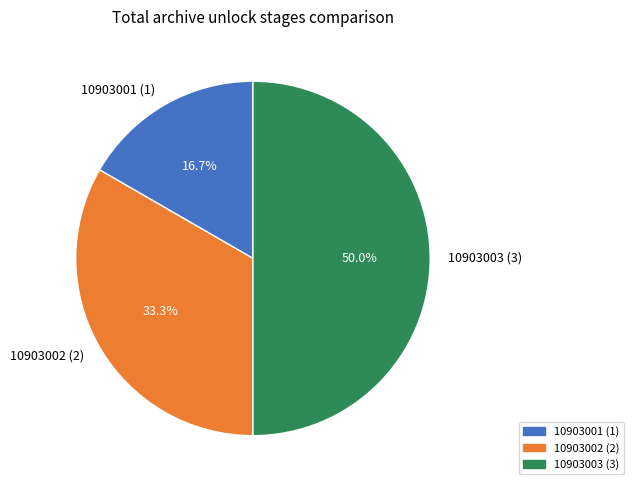

What is the smallest slice in the pie chart?

10903001